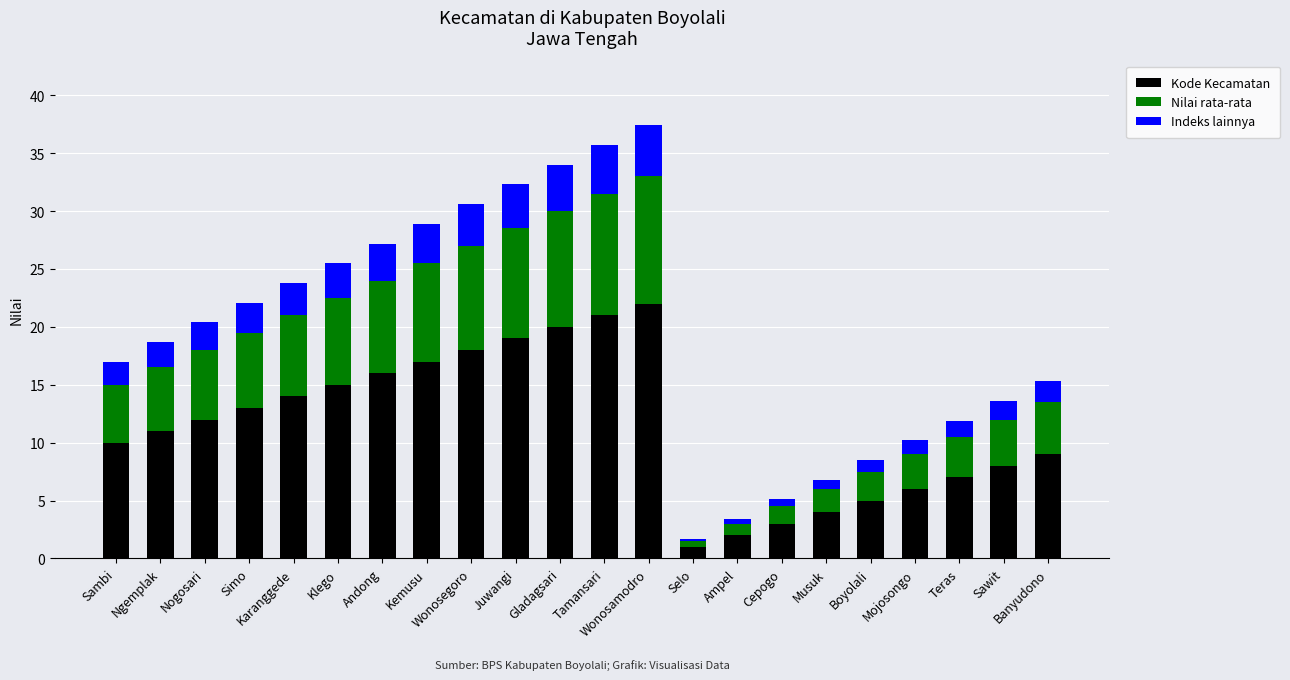

True or false: Kode Kecamatan has a value of 10.0 at Sambi.

True